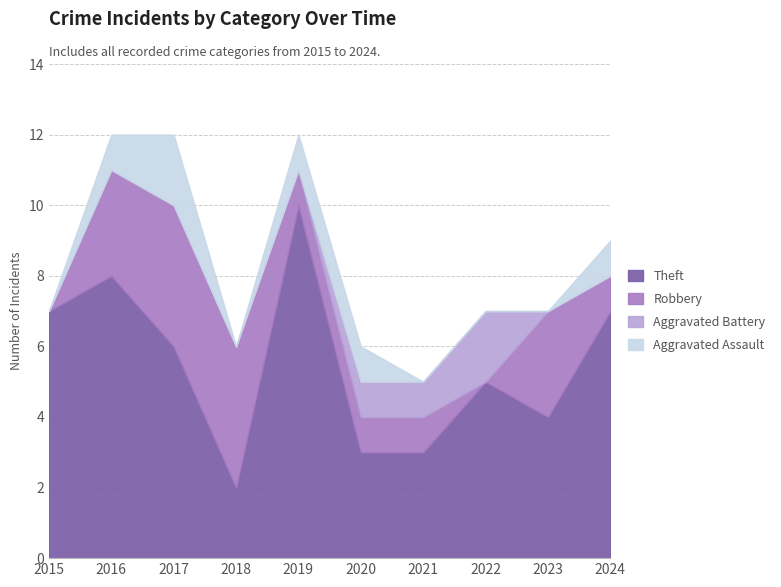

At how many categories does at least one series exceed 7?

2